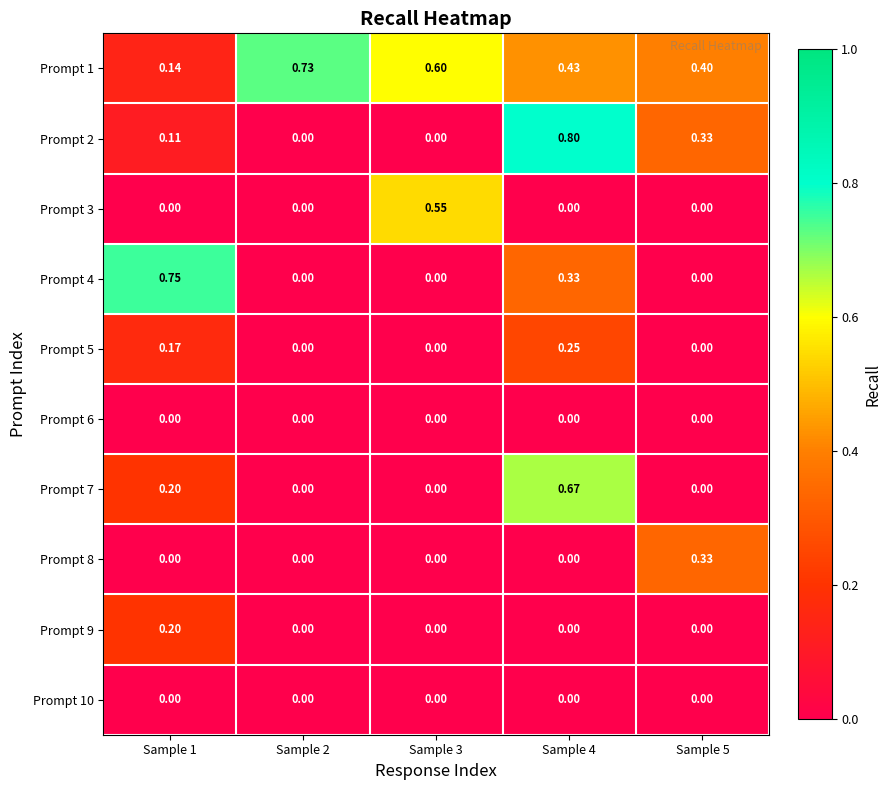

Is the value of Prompt 5 at Sample 1 greater than the value of Prompt 3 at Sample 3?

No